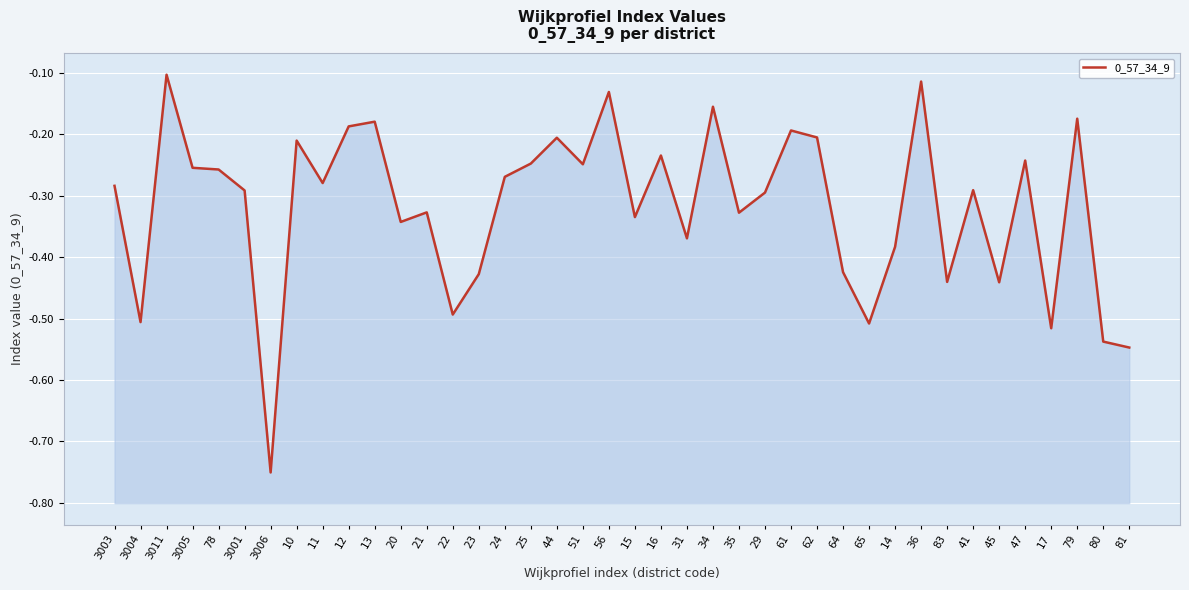

What is the difference between the second highest and minimum values?

0.6